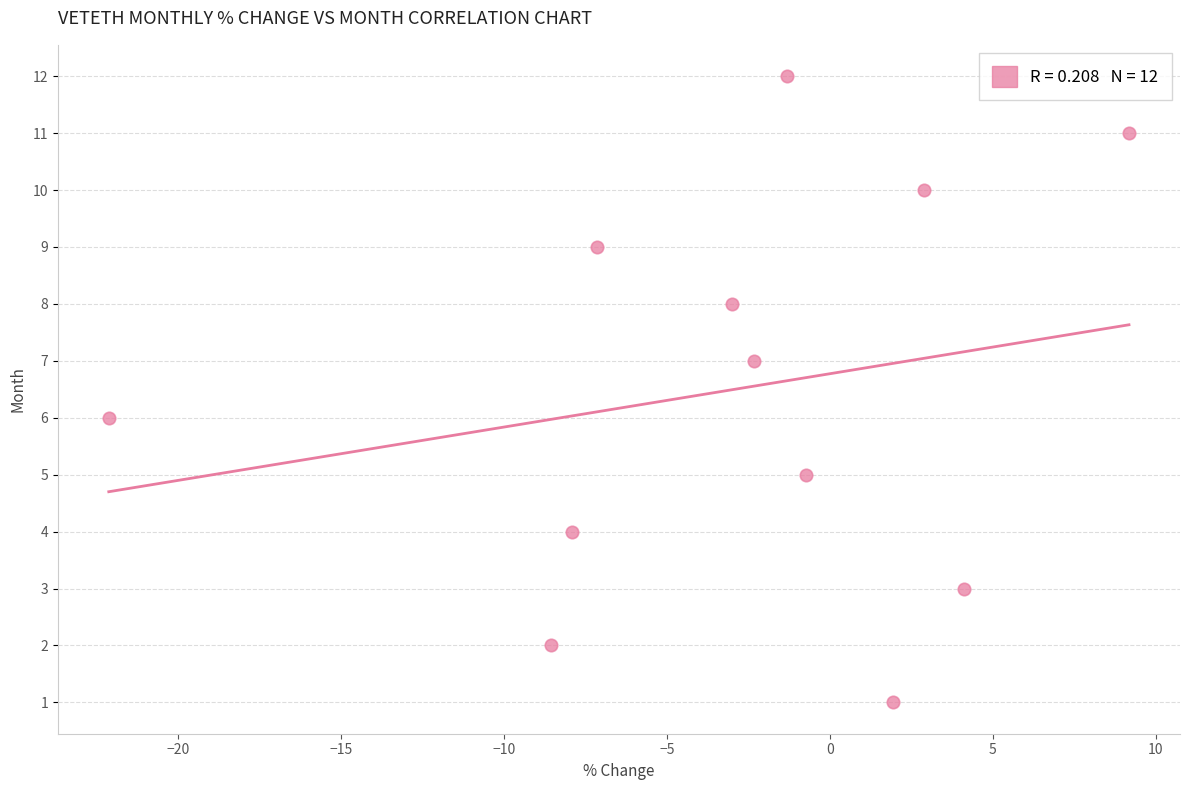

What is the range of Y values (max minus min)?

11